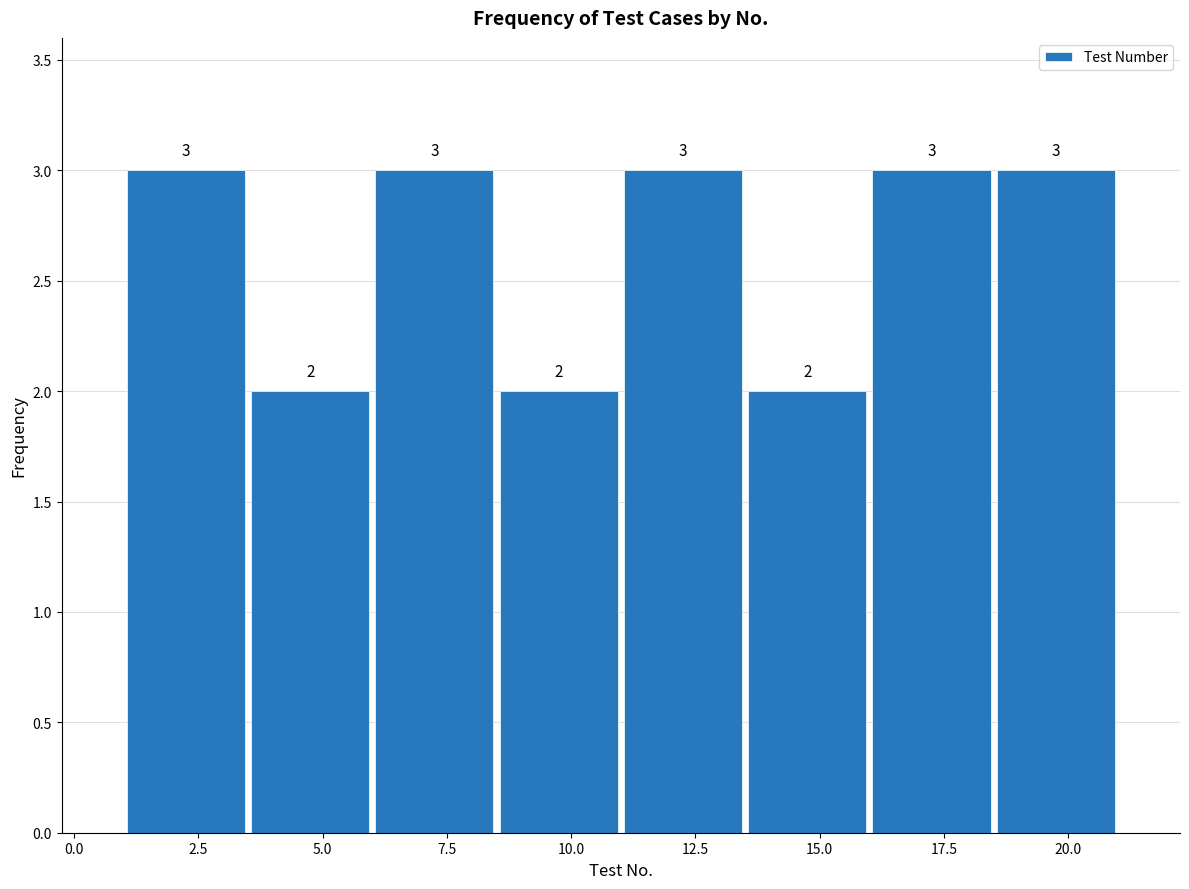

Reading left to right, transcribe this chart: for each bar, give the range it covers on the x-axis and its height.

1.0 to 3.5: 3
3.5 to 6.0: 2
6.0 to 8.5: 3
8.5 to 11.0: 2
11.0 to 13.5: 3
13.5 to 16.0: 2
16.0 to 18.5: 3
18.5 to 21.0: 3